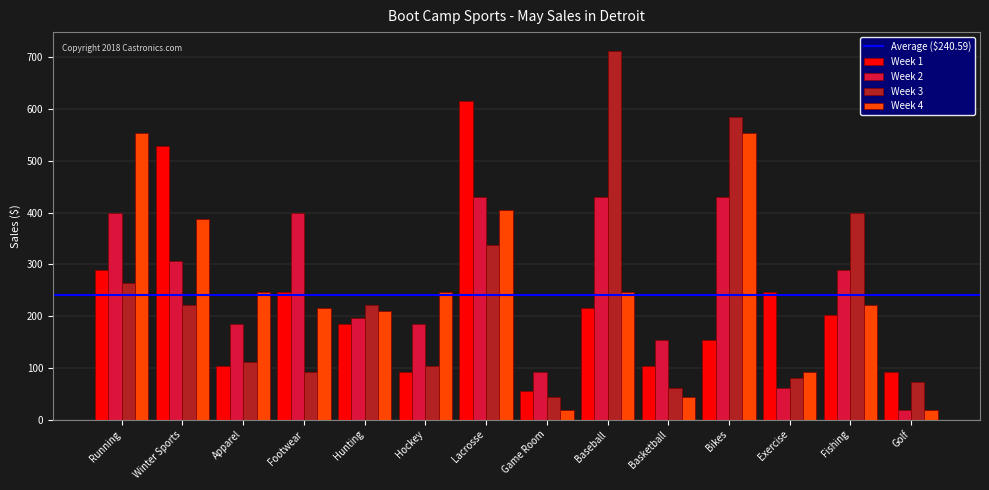

Which series has the largest range (max minus min)?

Week 3